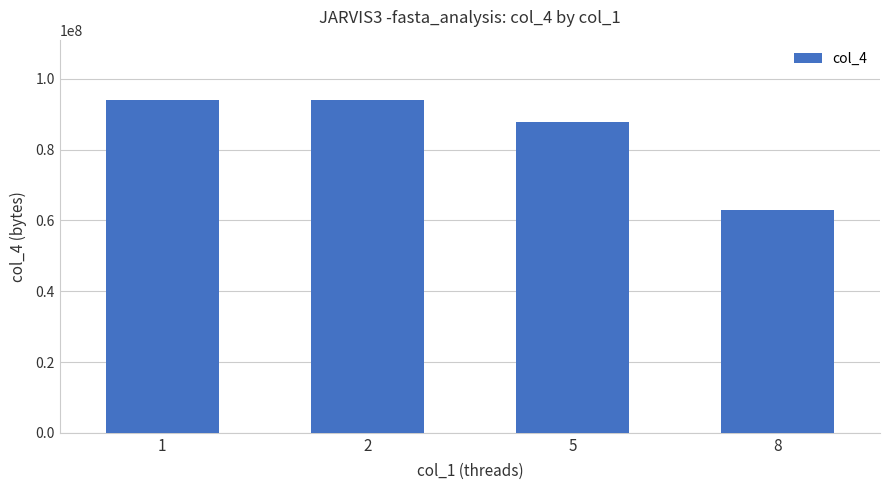

What is the greatest value displayed?

94146560